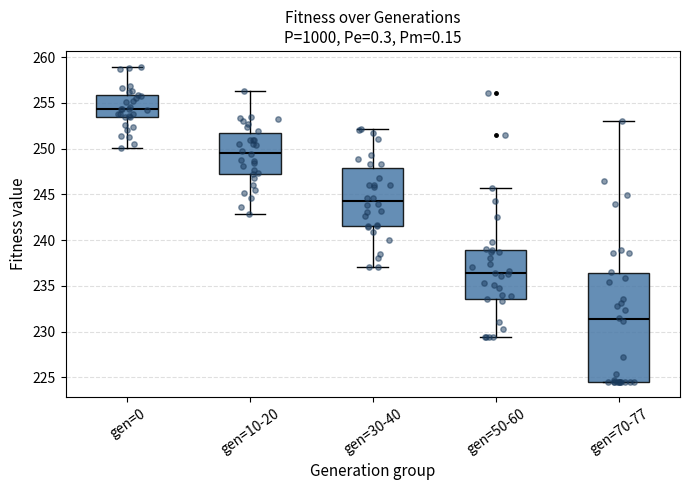

Which box is the tallest, from its lower edge to its upper edge?

gen=70-77